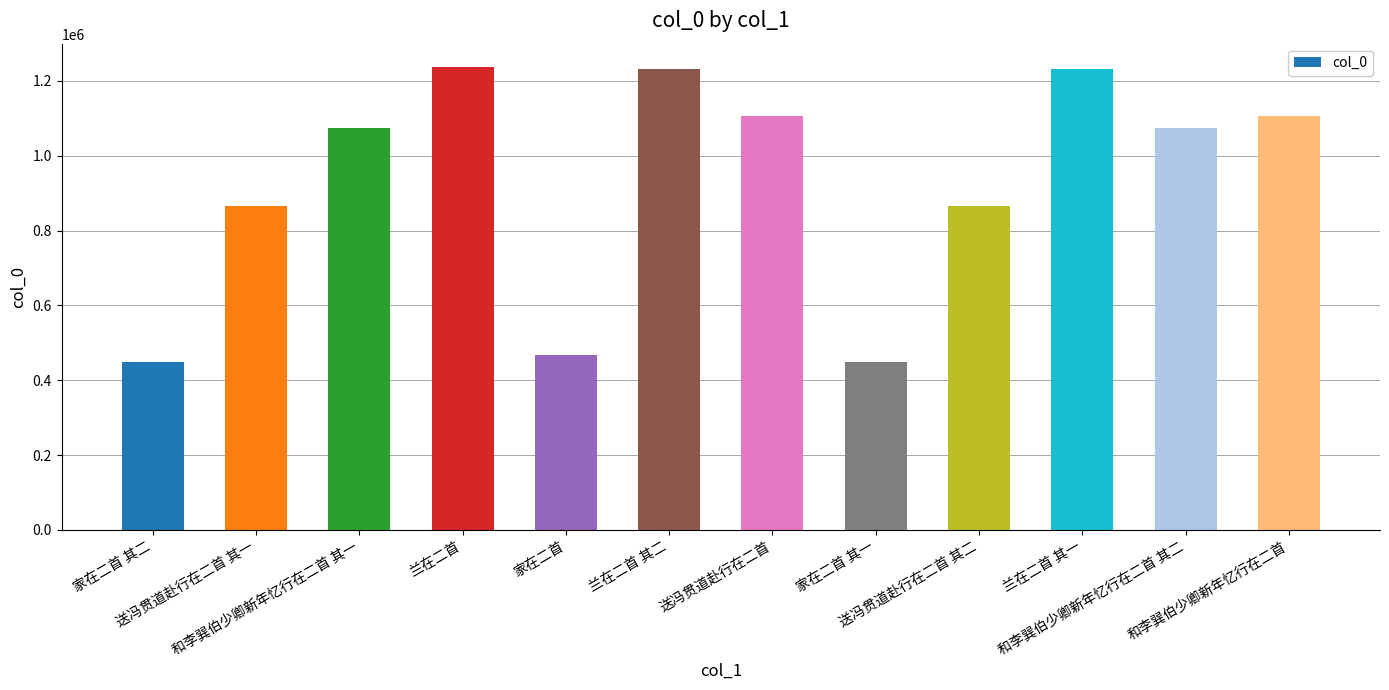

The value at 送冯贯道赴行在二首 is 1107305. True or false?

True